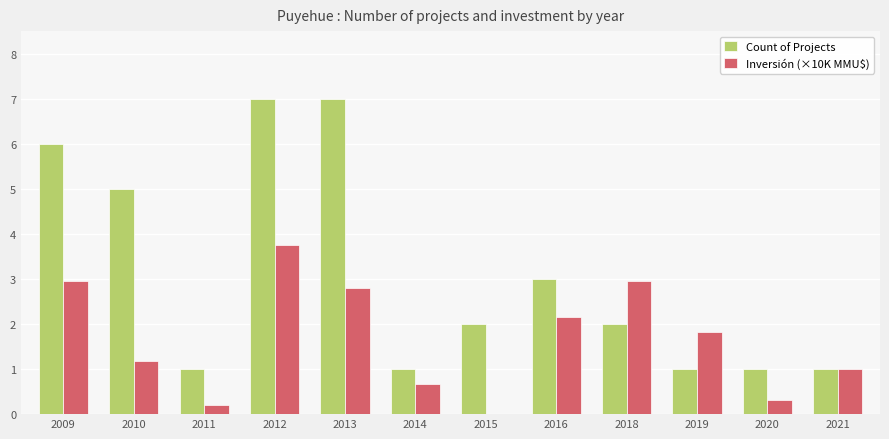

What is the difference between the Inversión (×10K MMU$) values at 2011 and 2013?

2.6